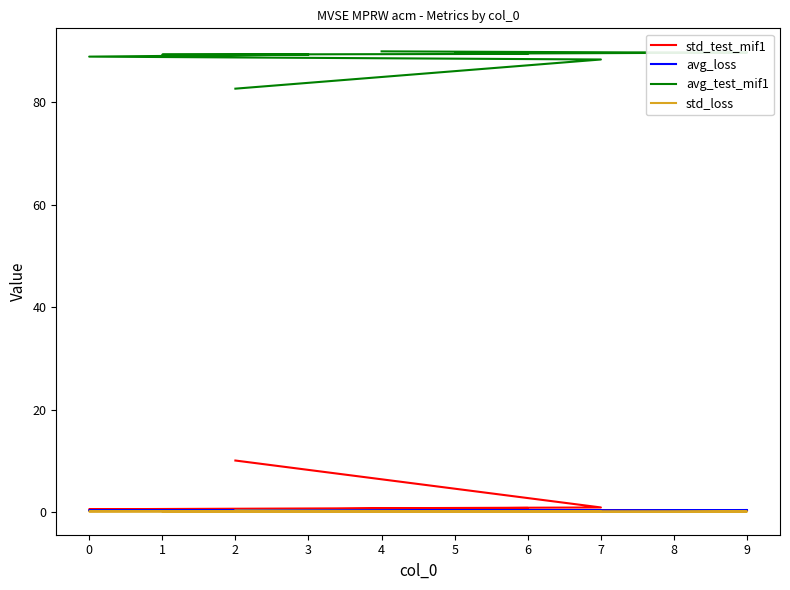

What is the total value across all series at 5?

89.9